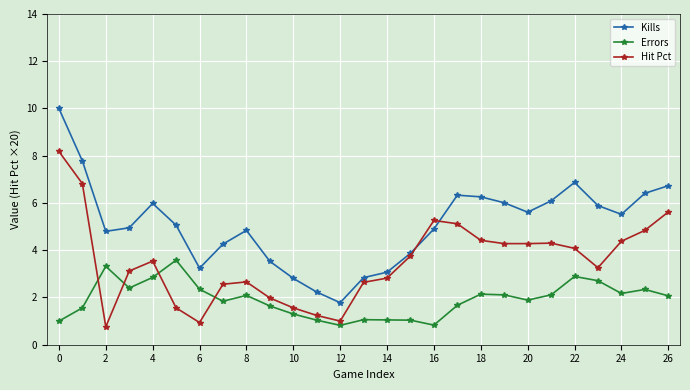

Which series has the widest spread of values?

Kills